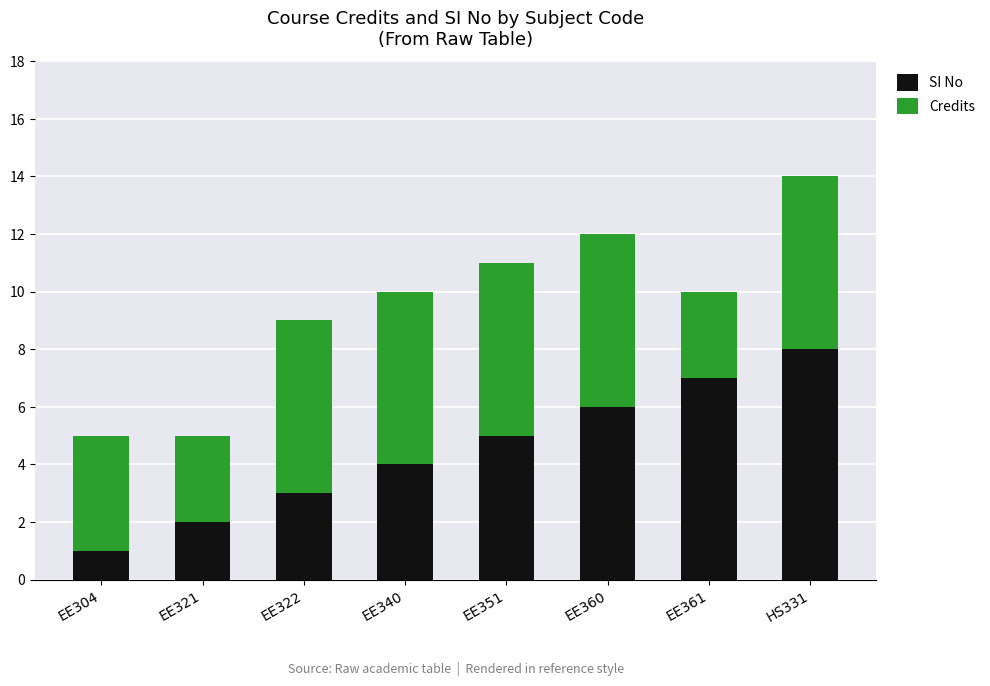

At which label does SI No reach its minimum?

EE304